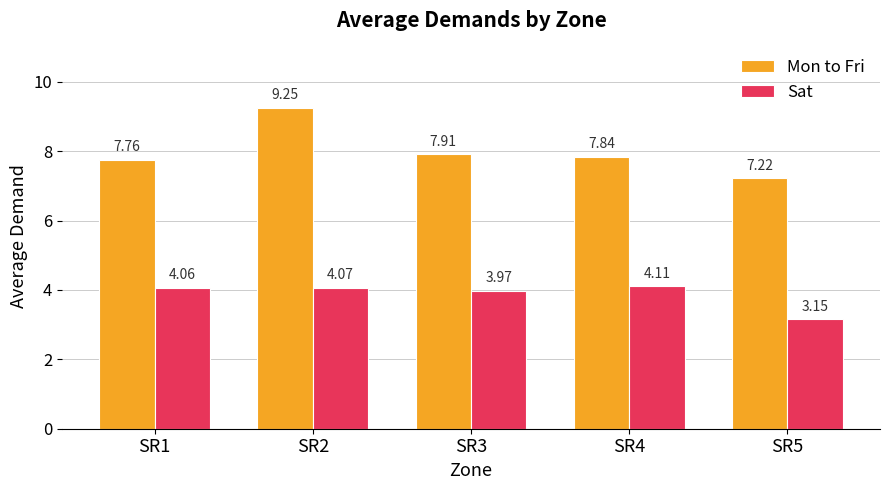

Which series has the largest total across all categories?

Mon to Fri